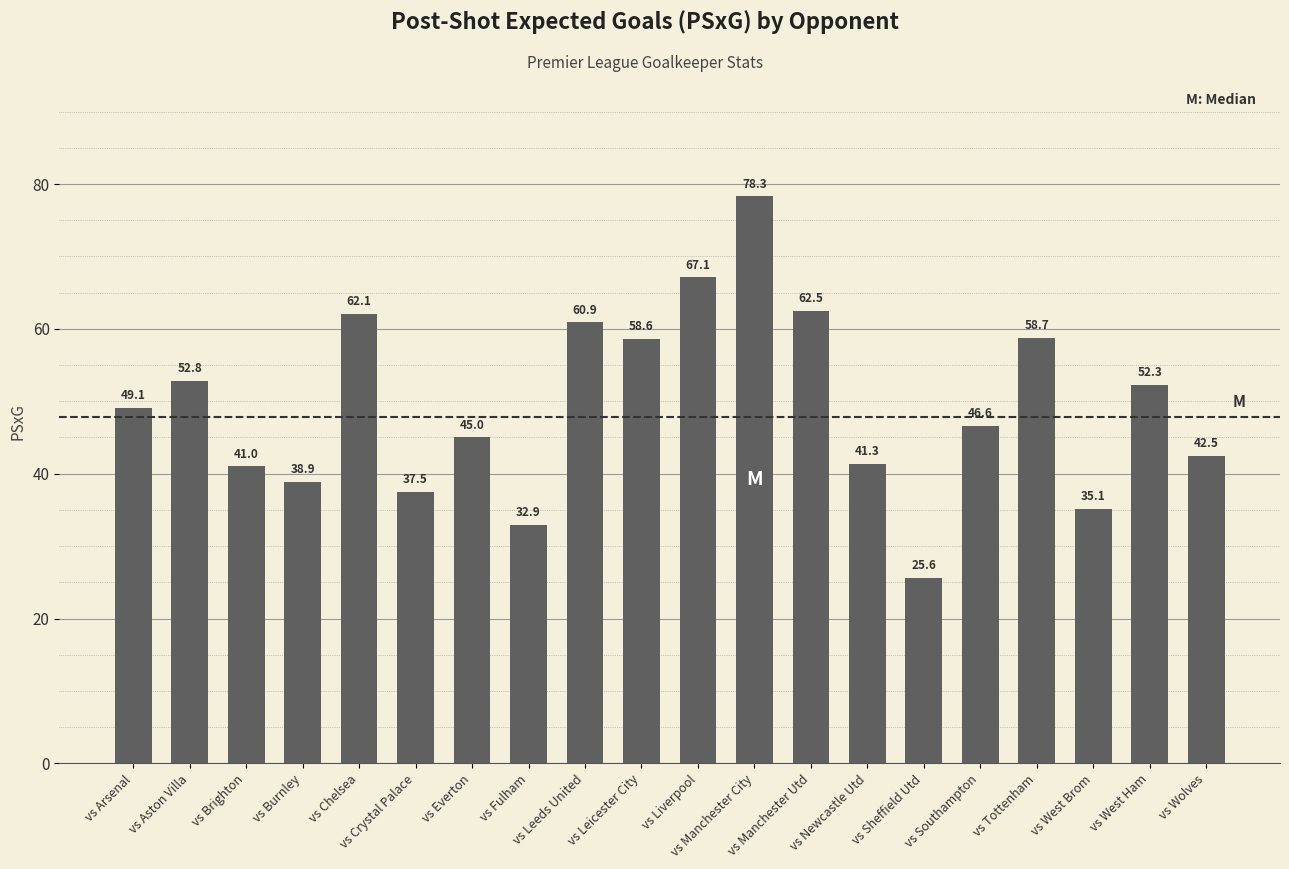

What is the maximum value shown in the chart?

78.3